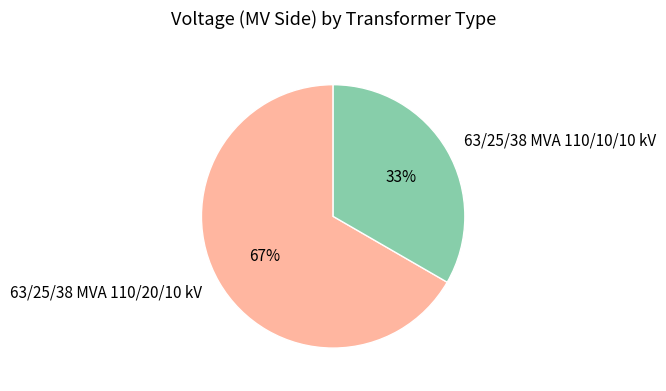

Is there a majority slice in this chart?

Yes